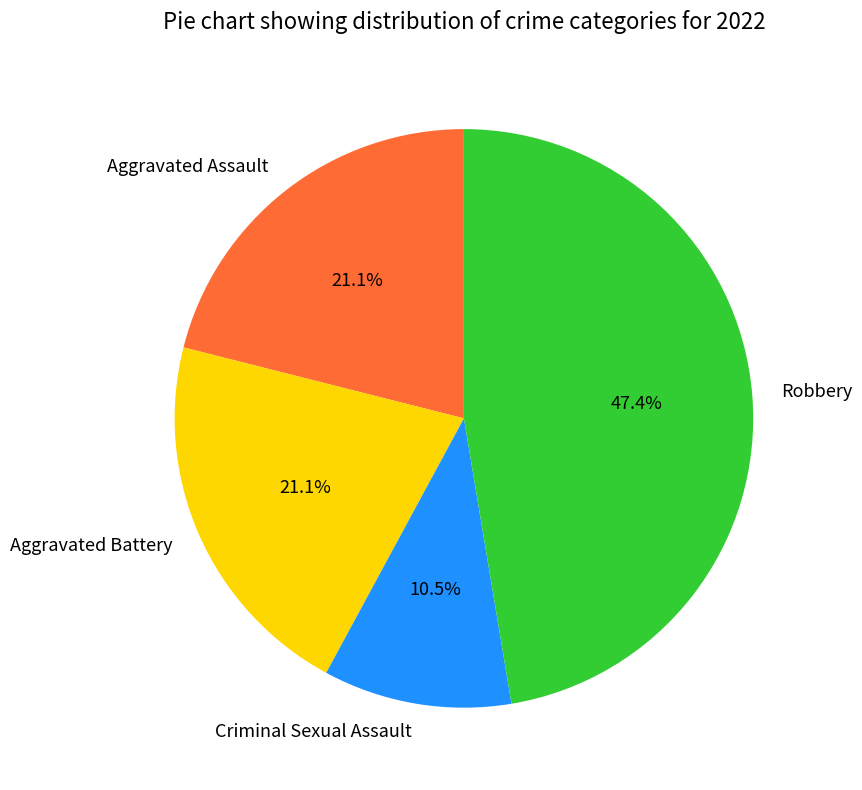

Does any single category account for the majority?

No